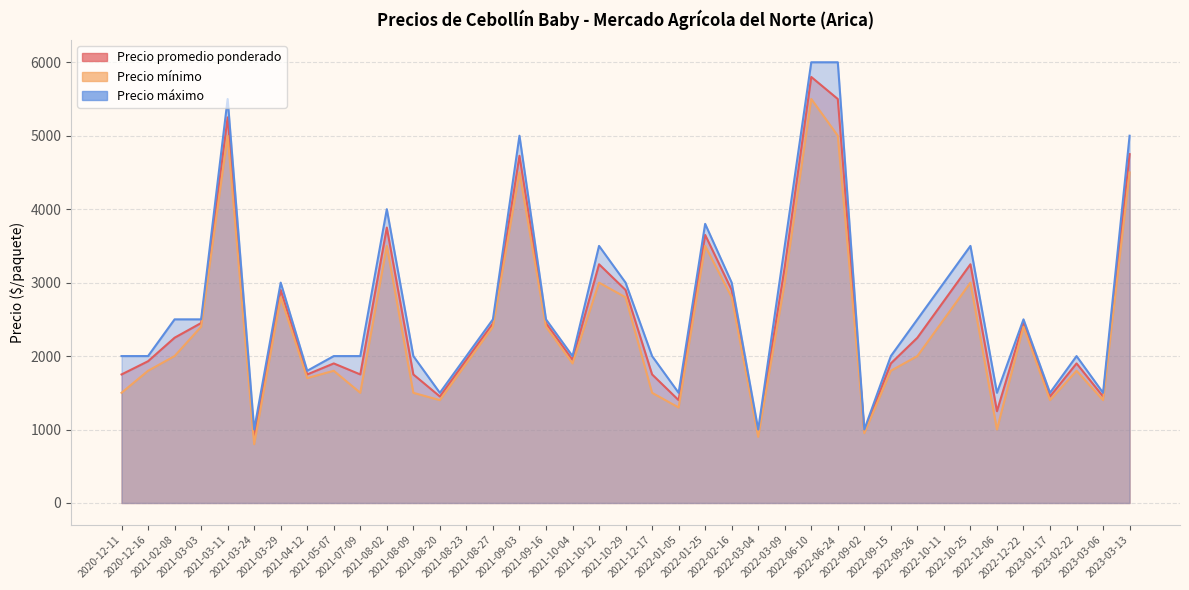

Does the chart display data point markers on the line(s)?

No